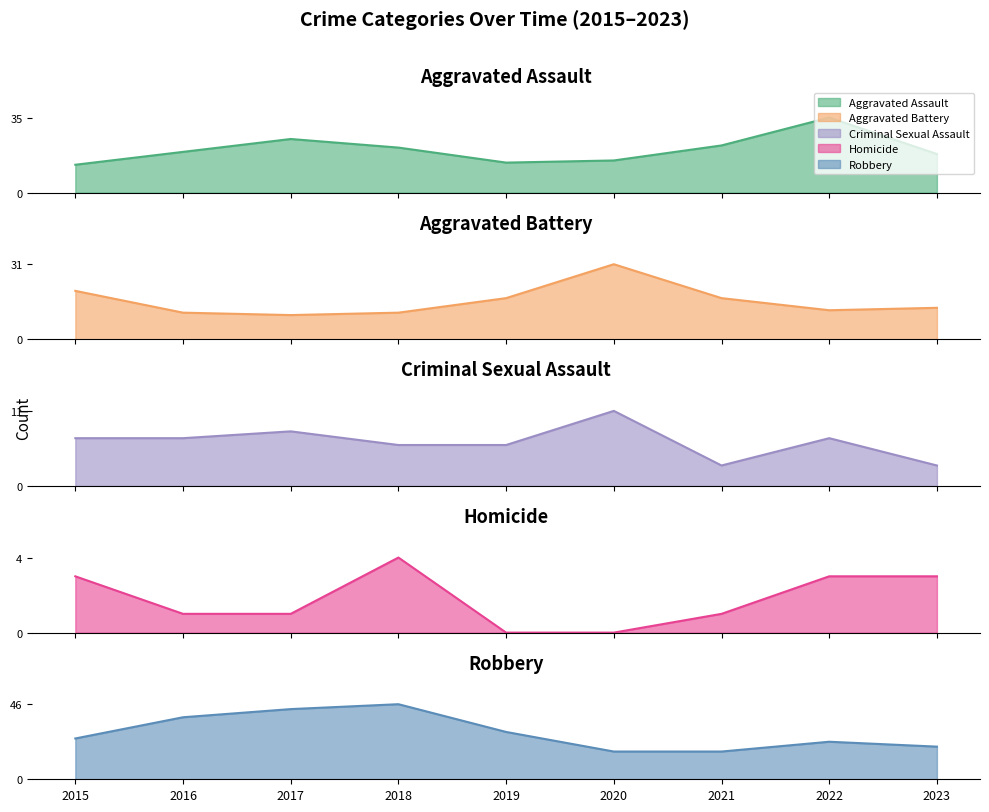

What is the difference between the second highest and second lowest values in the Homicide series?

3